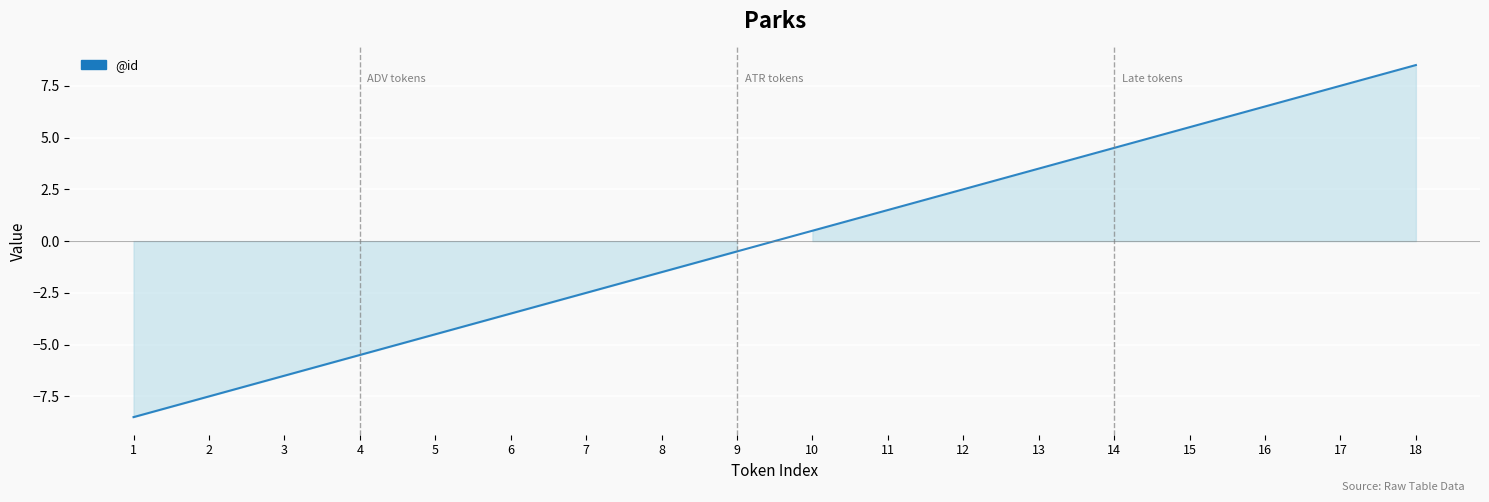

True or false: the data shows 3.2 at 17.

False